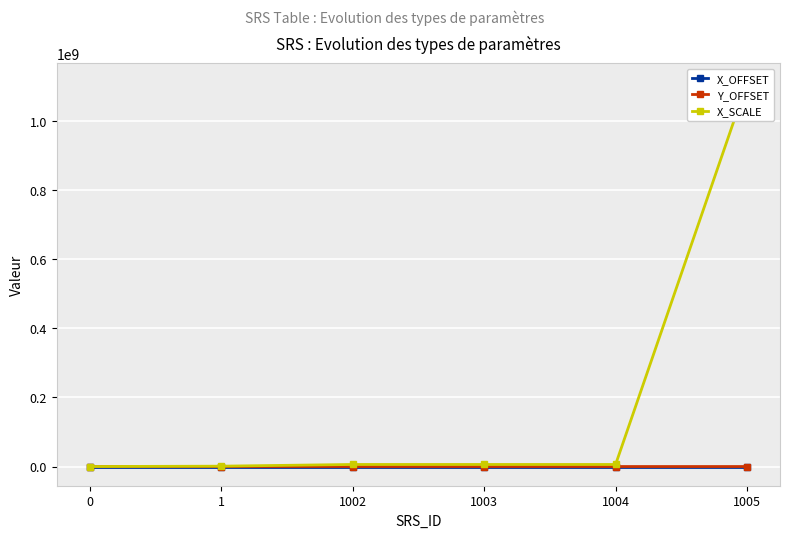

At how many categories does at least one series exceed 287656600?

1